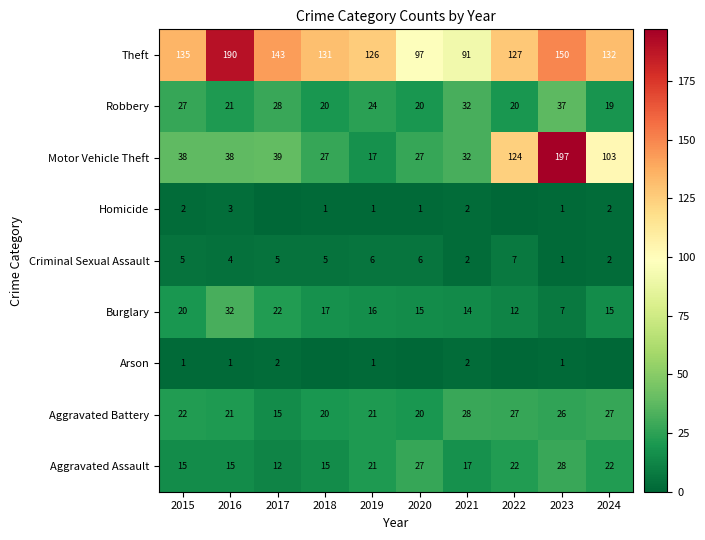

How many values in the Aggravated Battery series are below 22?

5